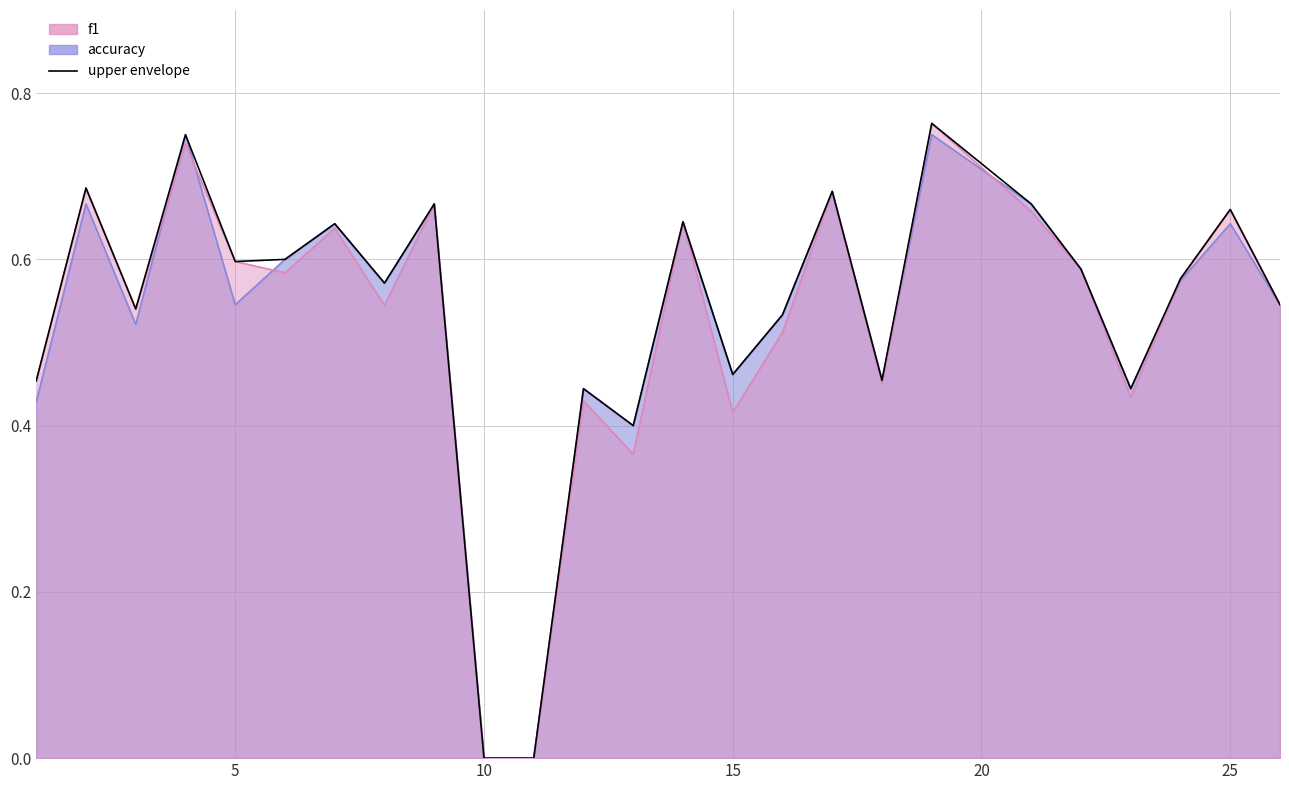

Does the chart have visible grid lines?

Yes